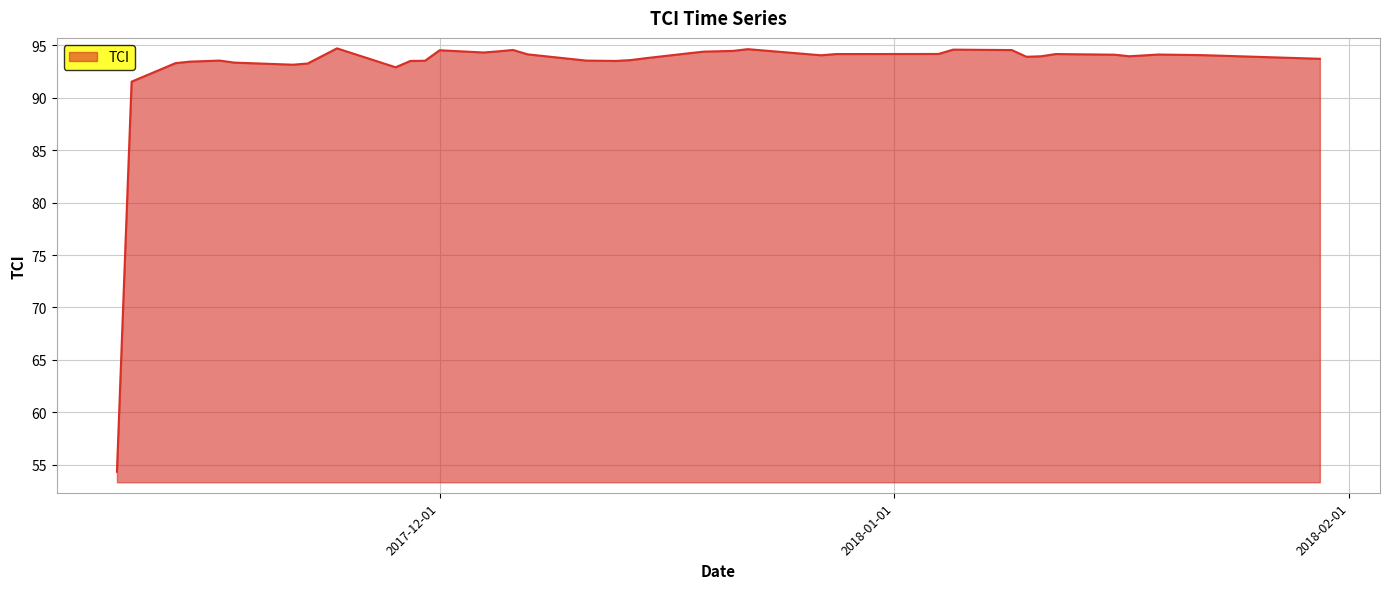

What is the maximum value shown in the chart?

94.7